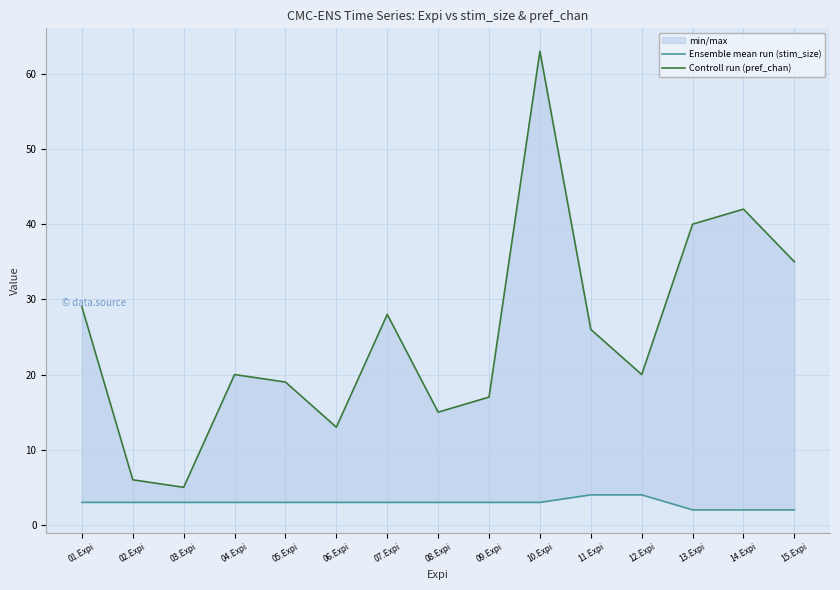

How many lines are shown in the chart?

2